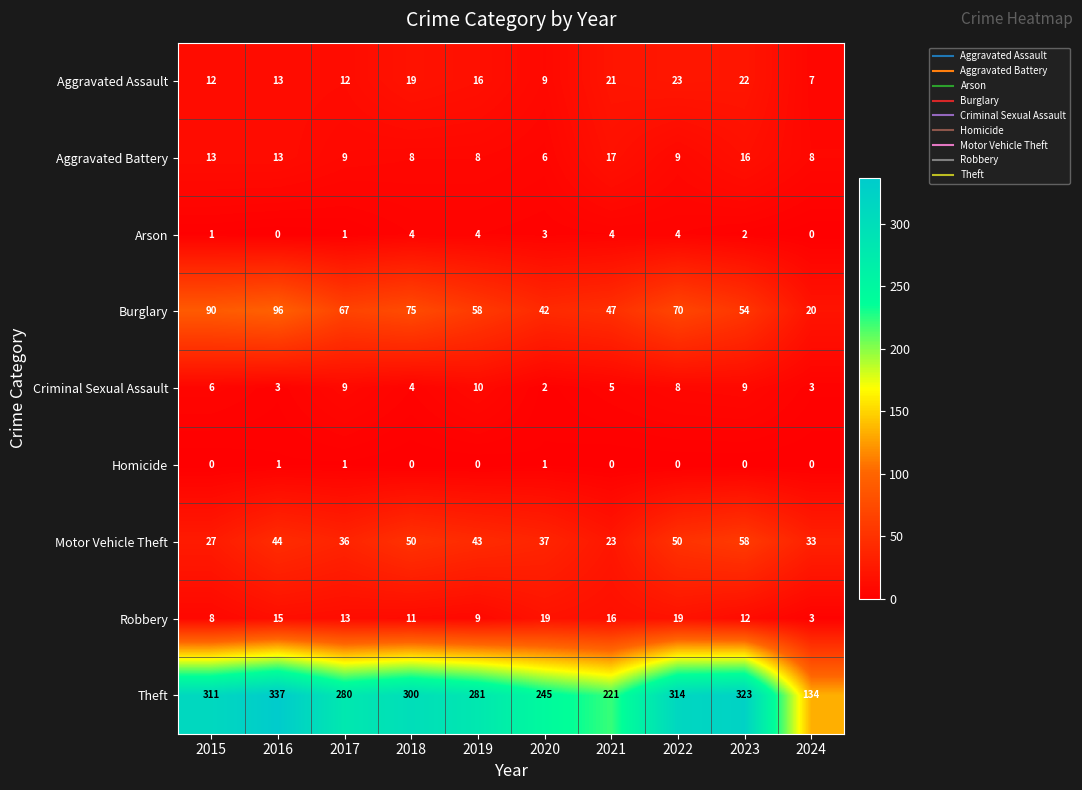

True or false: Aggravated Assault has a value of 7 at 2024.

True